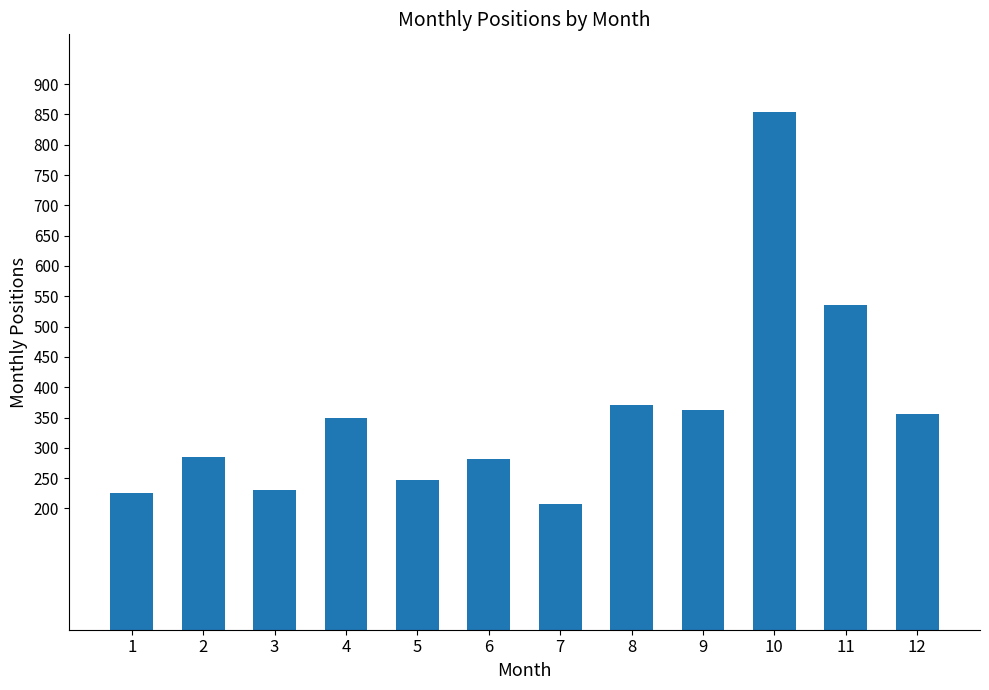

Which category has the highest value across all series?

10